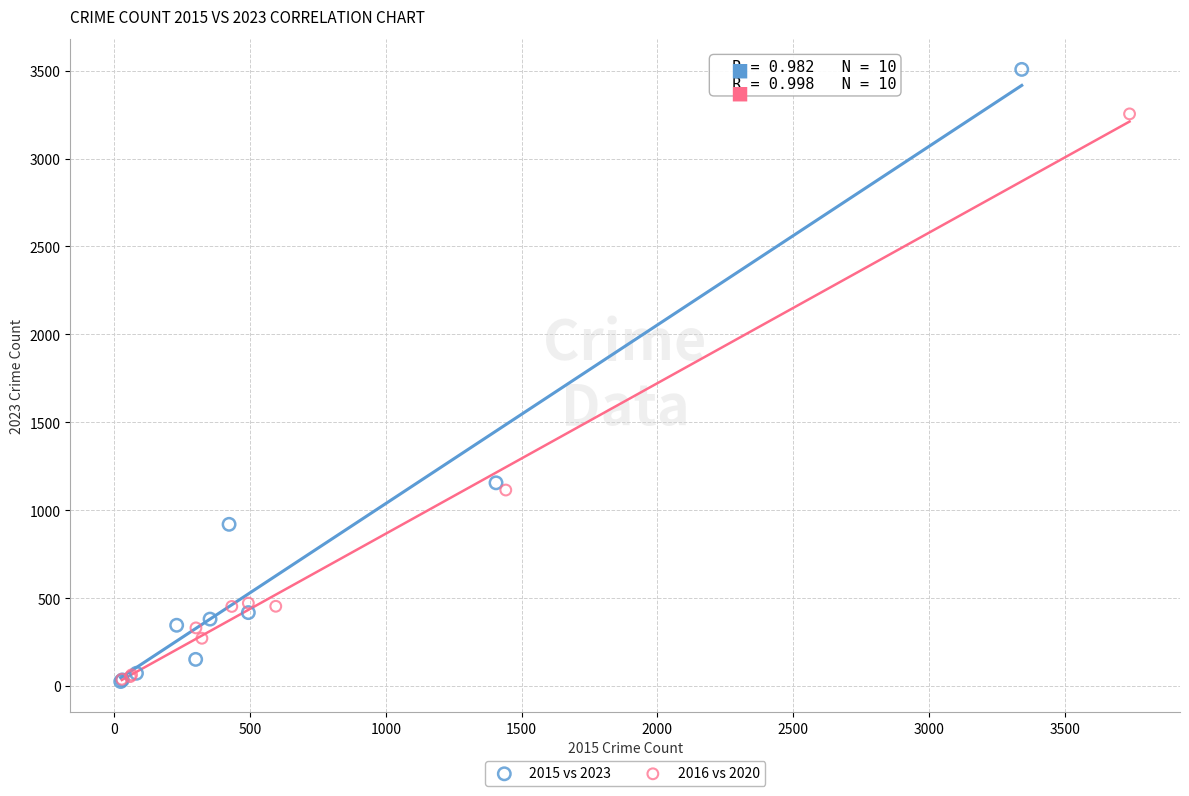

What are all the series names shown in the legend?

2015 vs 2023, 2016 vs 2020